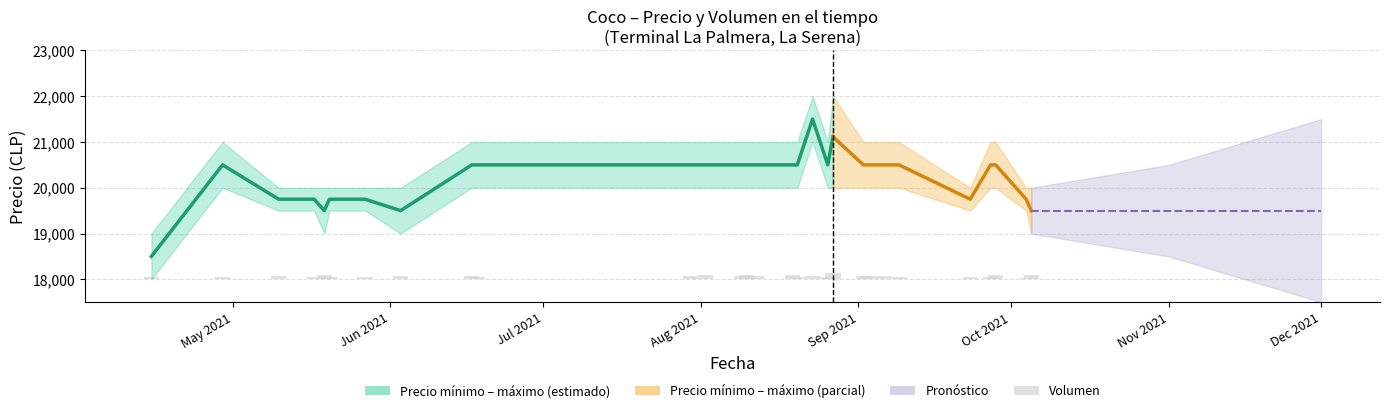

How many data points does each series have?

29